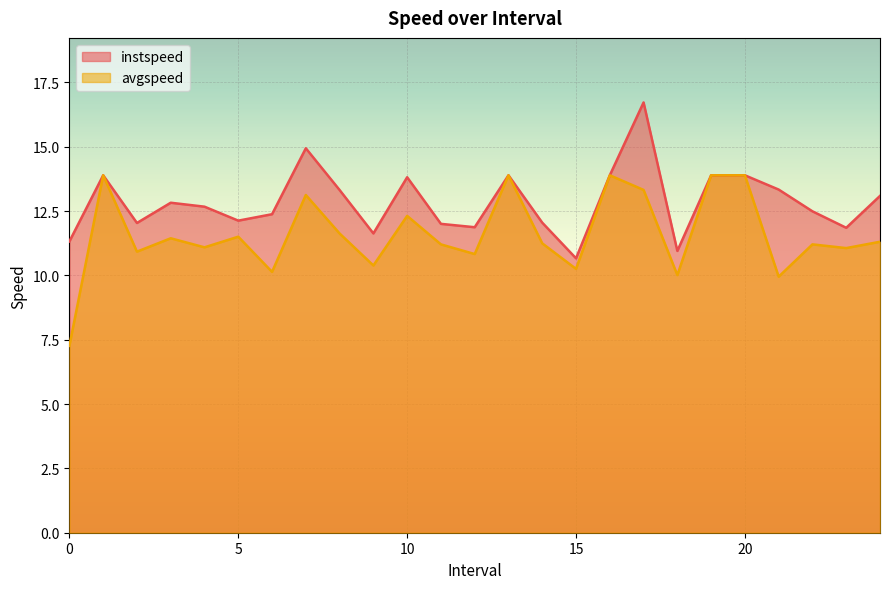

At how many categories does at least one series exceed 11?

23